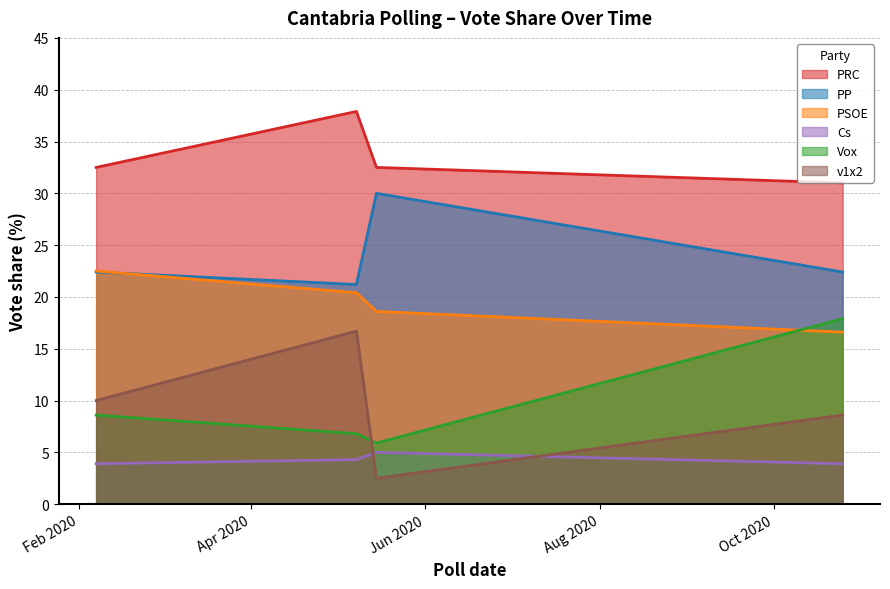

At which label is v1x2 closest to 9?

2020-10-25